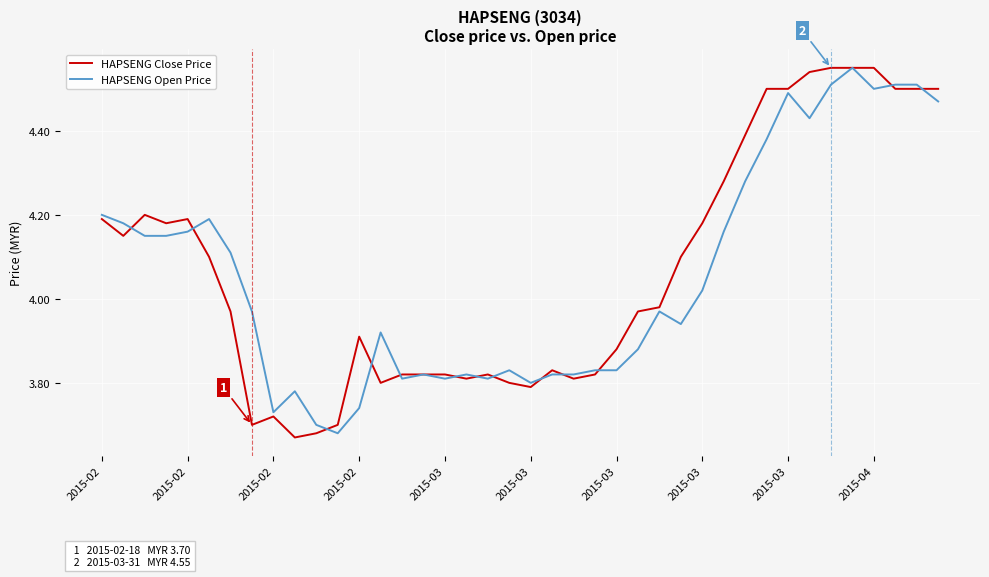

Which series has the widest spread of values?

HAPSENG Close Price